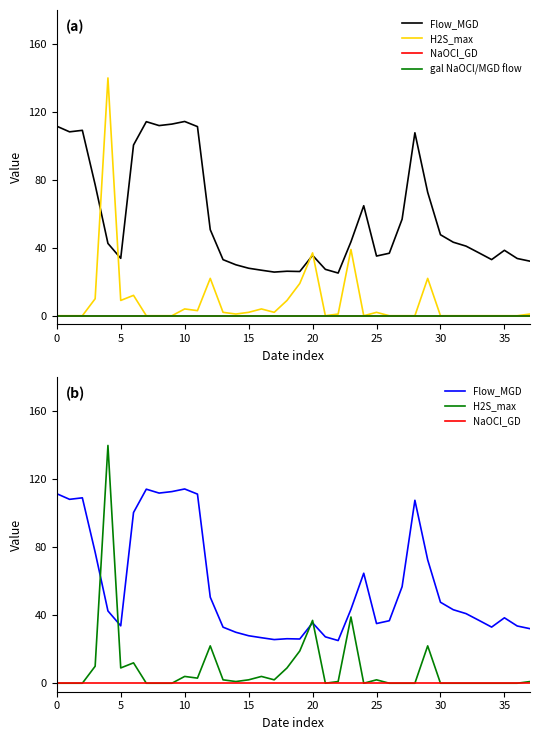

True or false: gal NaOCl/MGD flow and NaOCl_GD intersect in this chart.

False